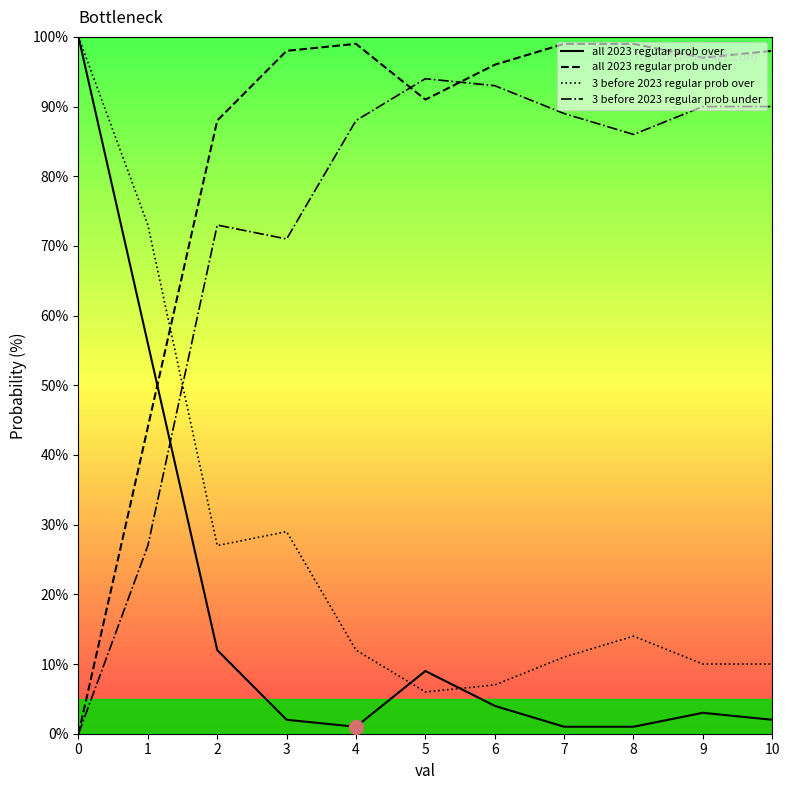

Does the chart display data point markers on the line(s)?

No